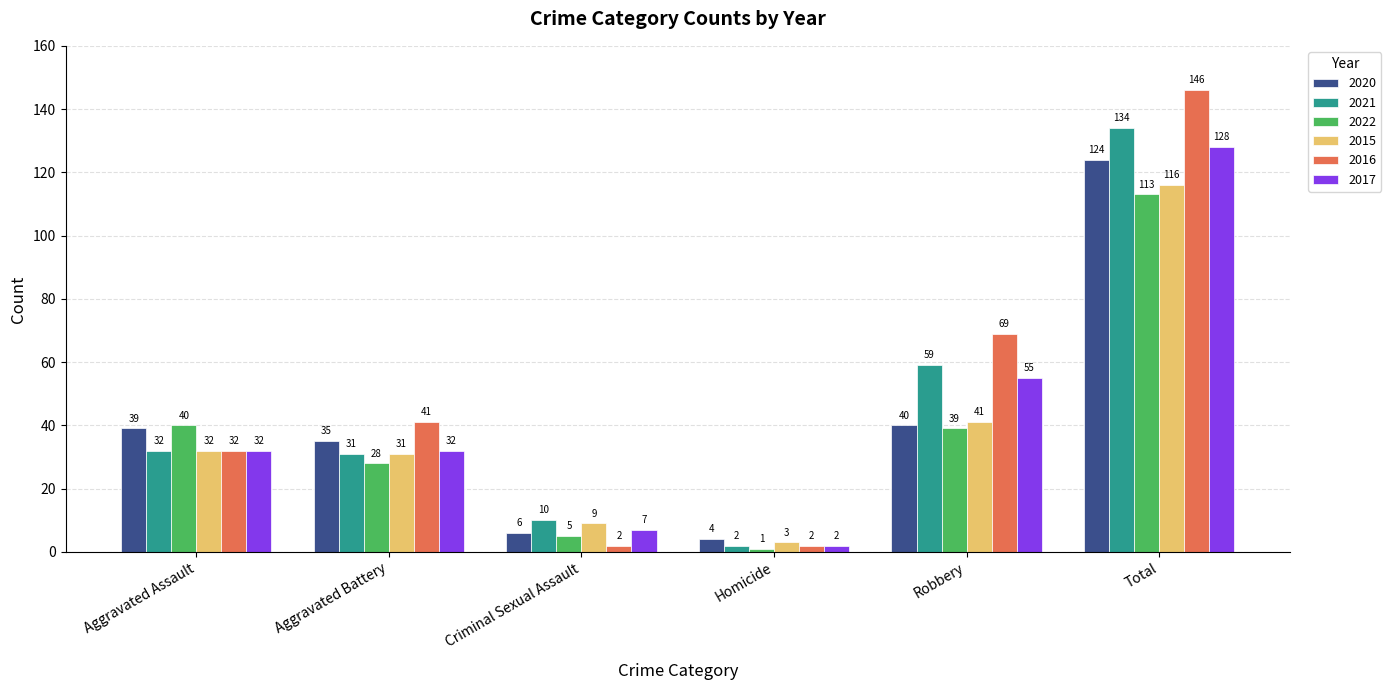

What is the difference between the highest and lowest values at Robbery?

30